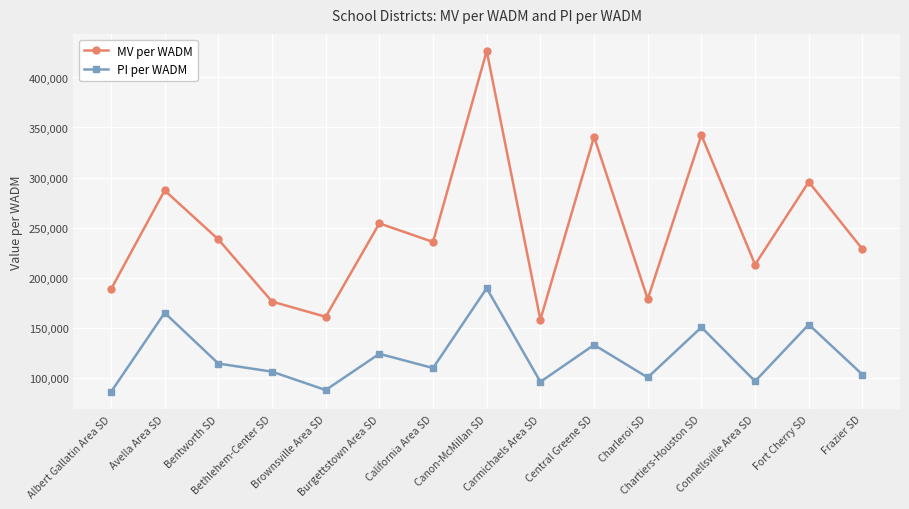

How many data points does each series have?

15